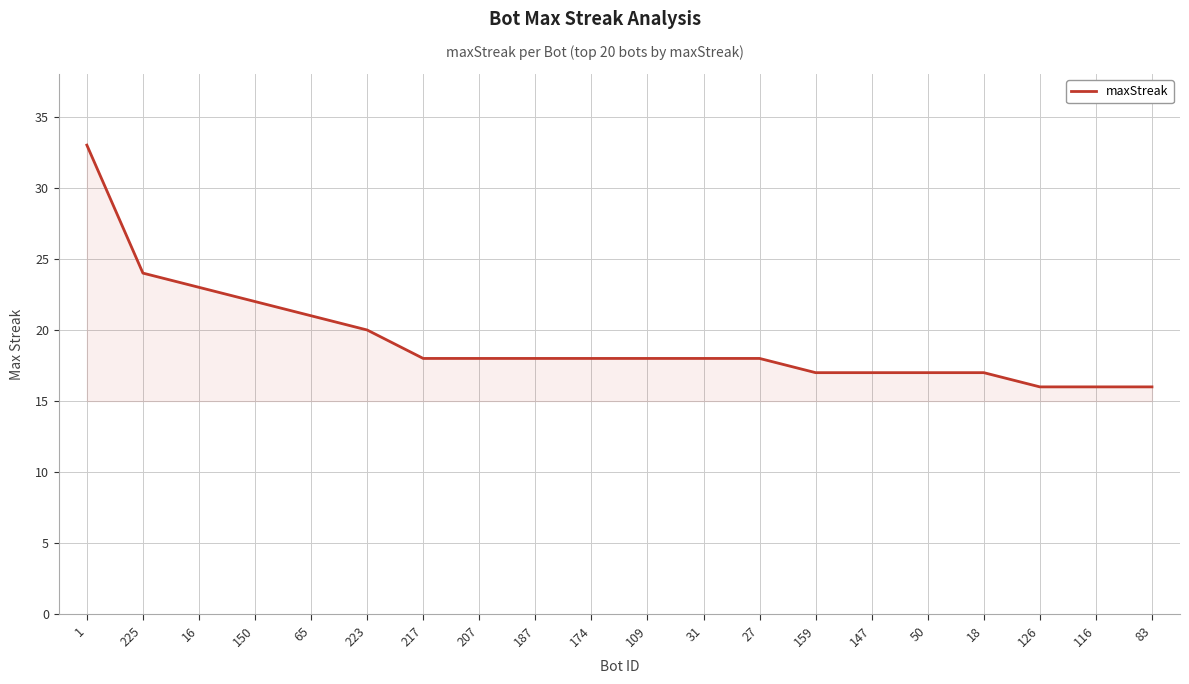

Approximately how many times larger is the value at 187 compared to 31?

1.0